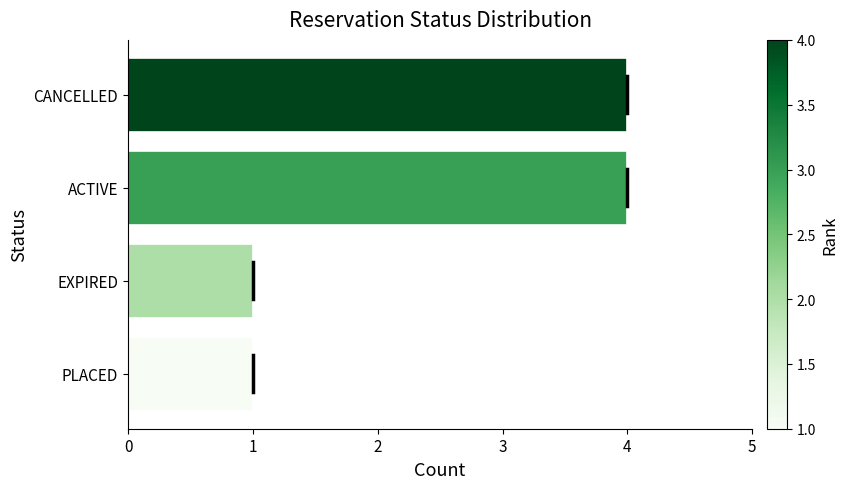

The value at ACTIVE is 6. True or false?

False